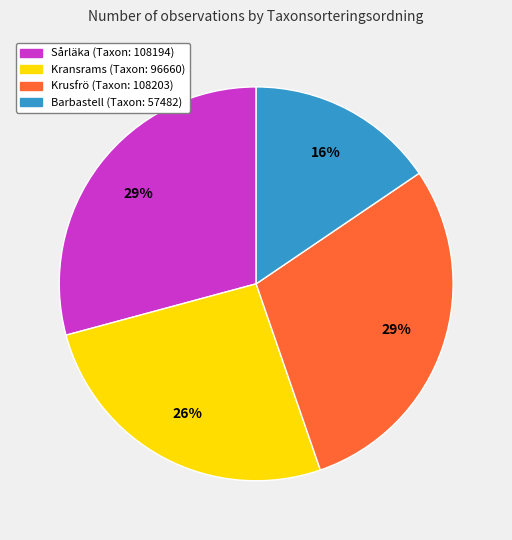

To the nearest percent, what is the average slice percentage?

25%